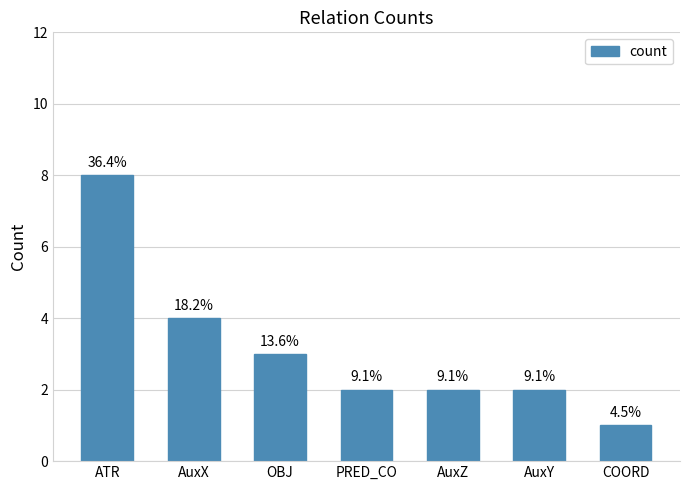

What is the greatest value displayed?

8